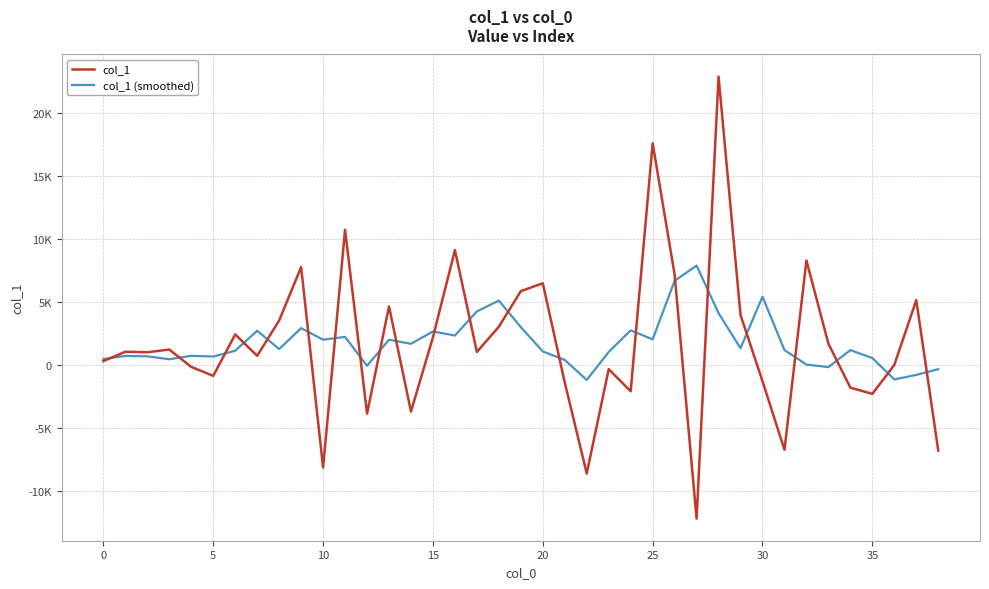

True or false: col_1 (smoothed) and col_1 cross at least once.

True